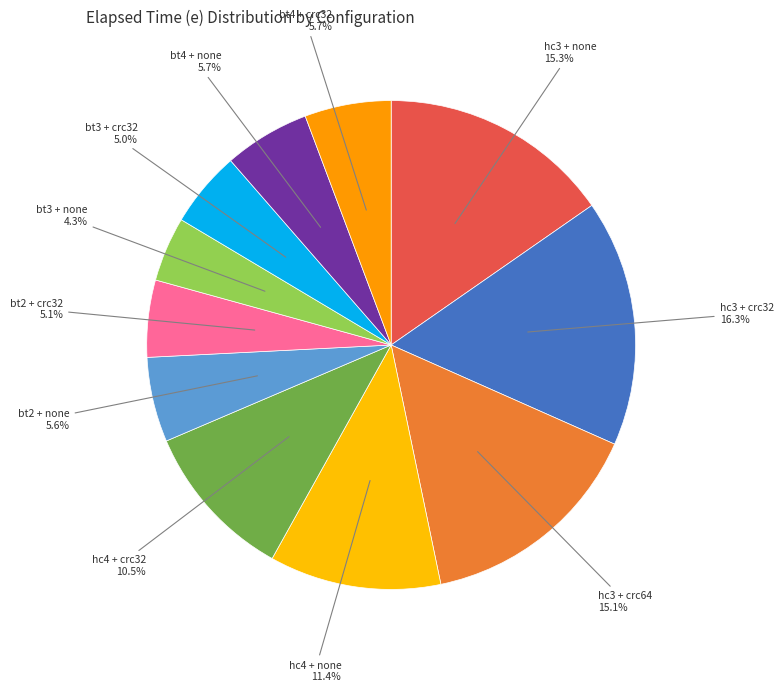

Count the number of slices in the pie.

11